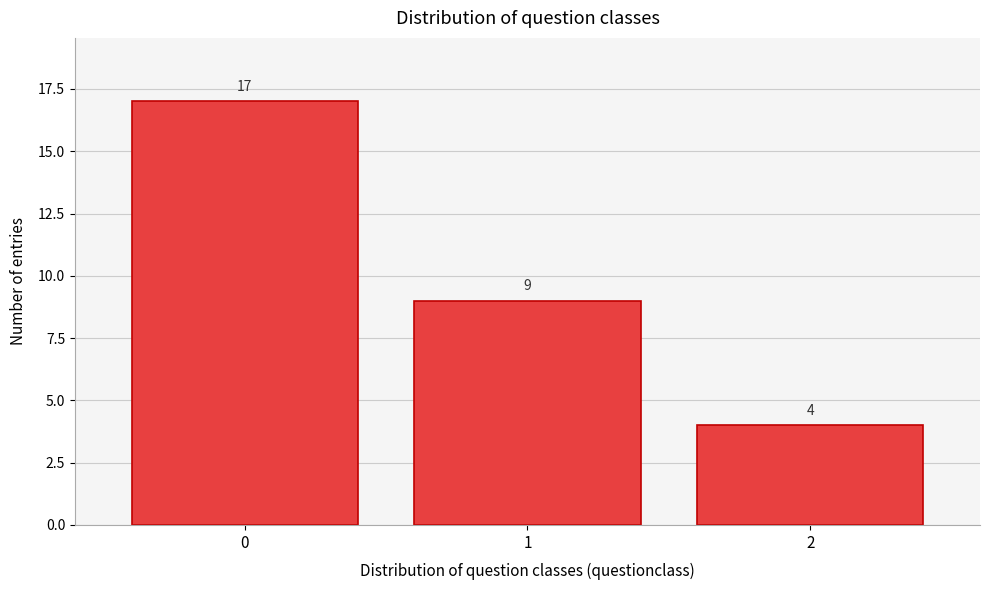

Reading left to right, extract all data points from this chart.

17	9	4